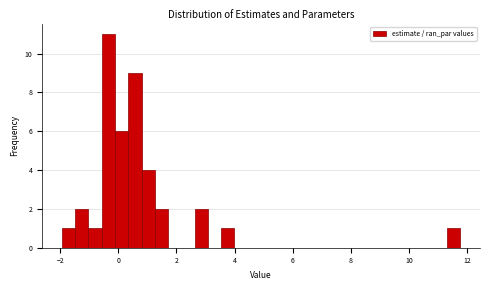

Read against the x-axis, roughly where is the centre of the tallest bar?

-0.4